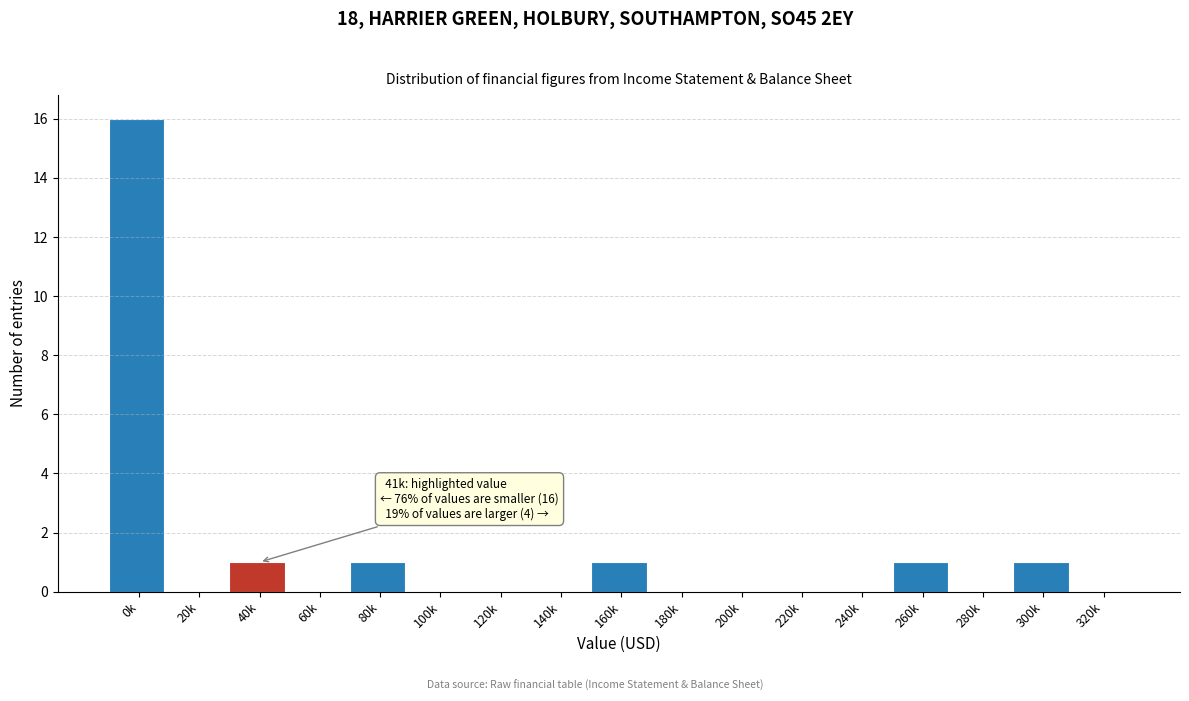

Reading left to right, extract all data points from this chart.

0k=16	20k=0	40k=1	60k=0	80k=1	100k=0	120k=0	140k=0	160k=1	180k=0	200k=0	220k=0	240k=0	260k=1	280k=0	300k=1	320k=0